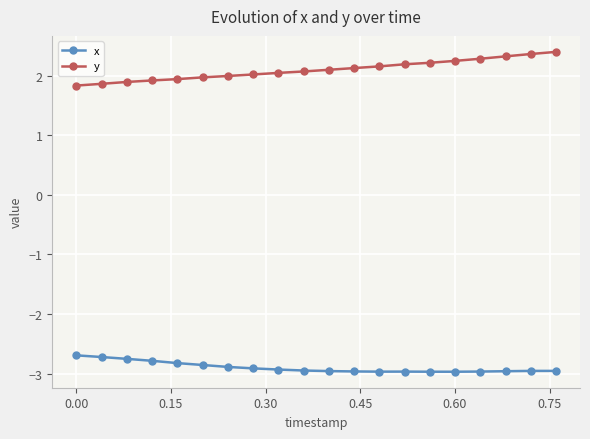

What is the value of the x point at the 1st from the left?

-2.7